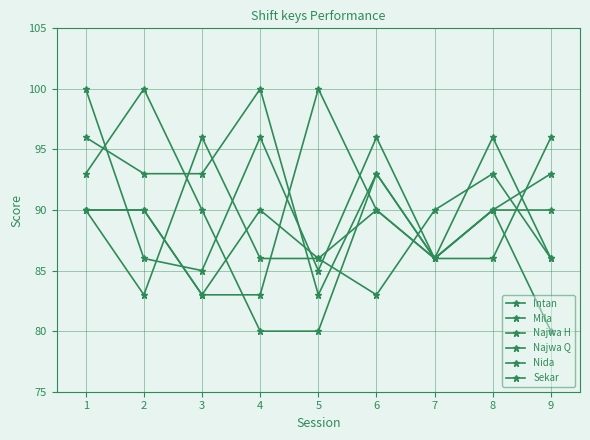

Which label corresponds to the largest value in the chart?

1